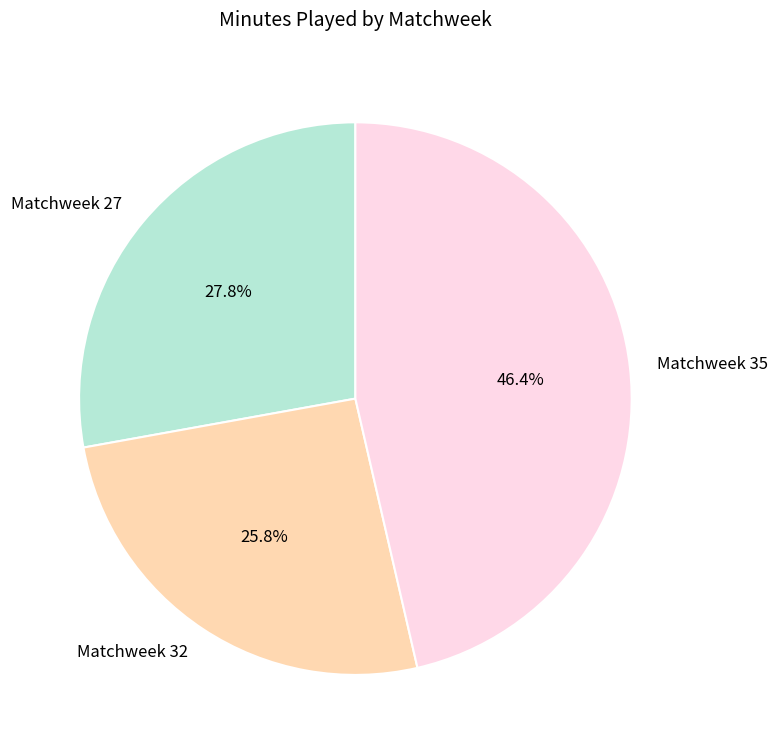

Rank the categories by value from highest to lowest.

Matchweek 35, Matchweek 27, Matchweek 32